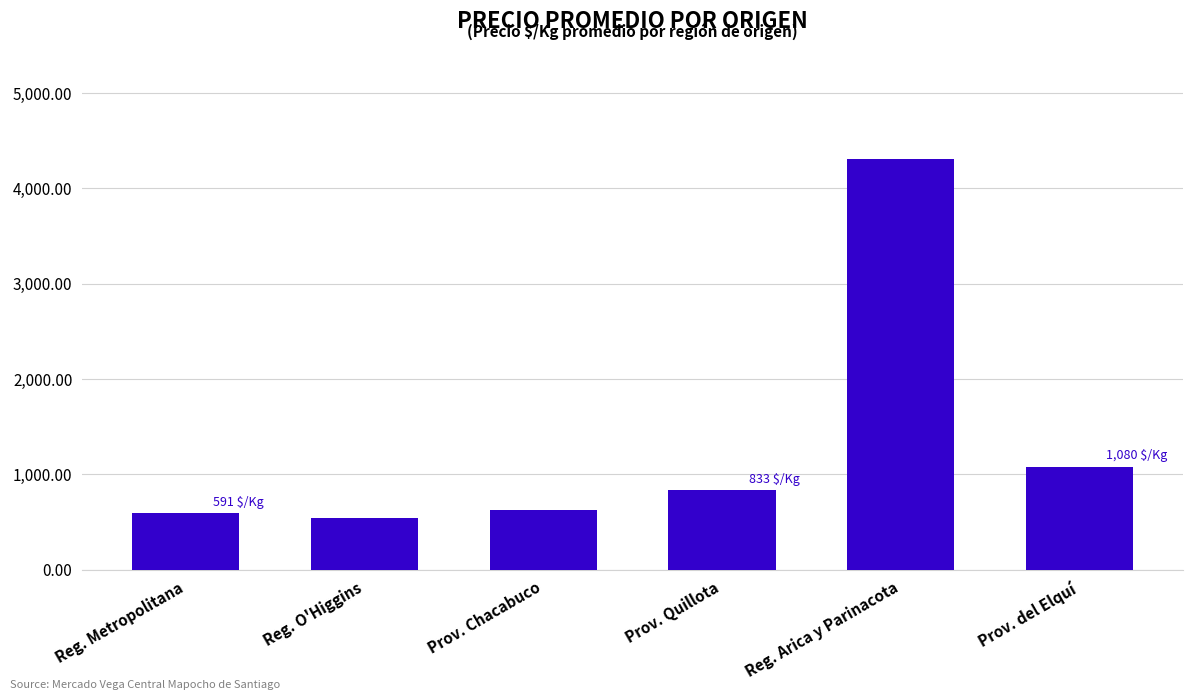

What is the difference between the values at Reg. O'Higgins and Reg. Metropolitana?

50